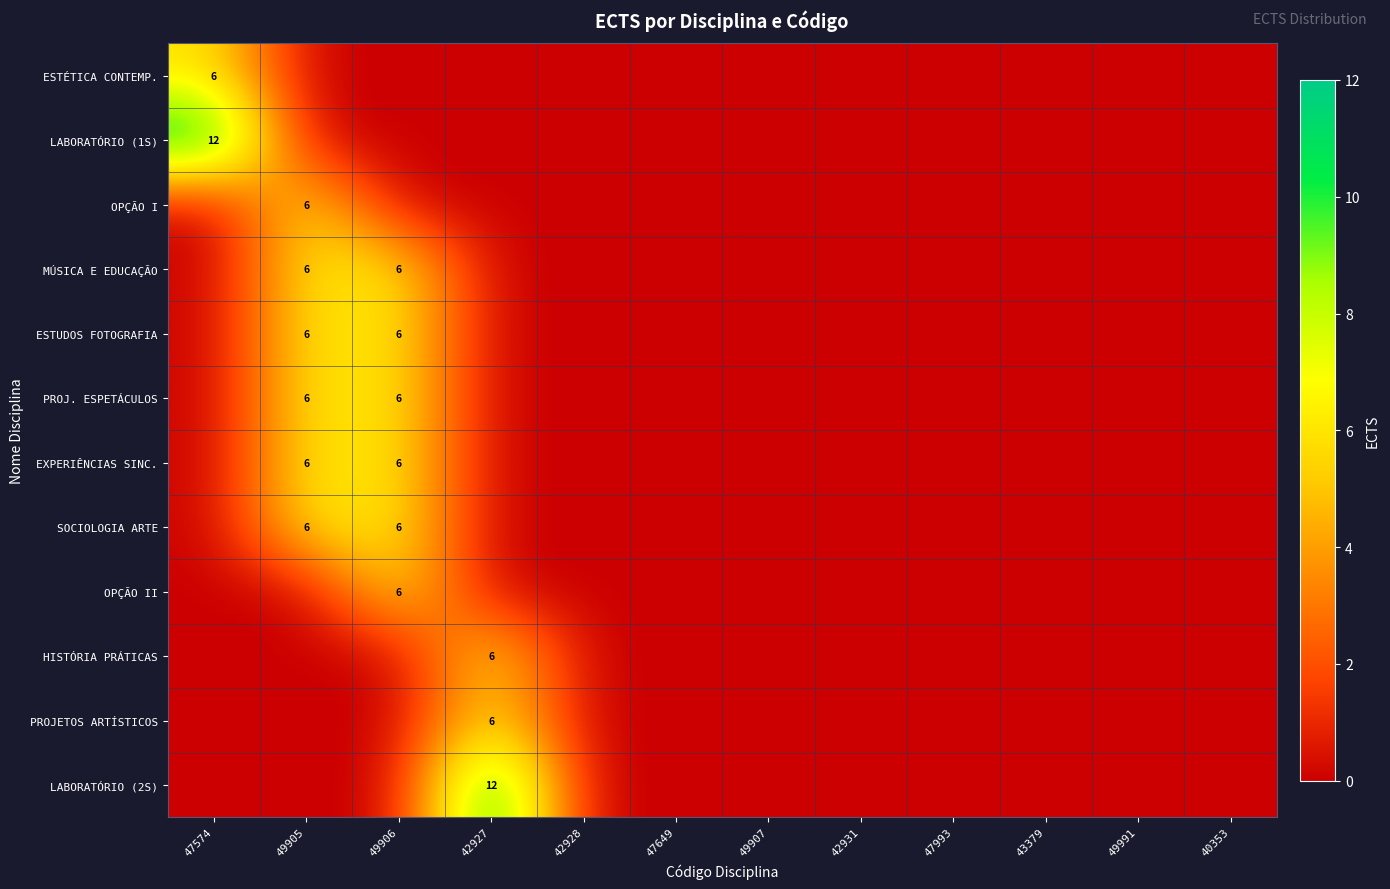

Which label corresponds to the smallest value in the chart?

49905